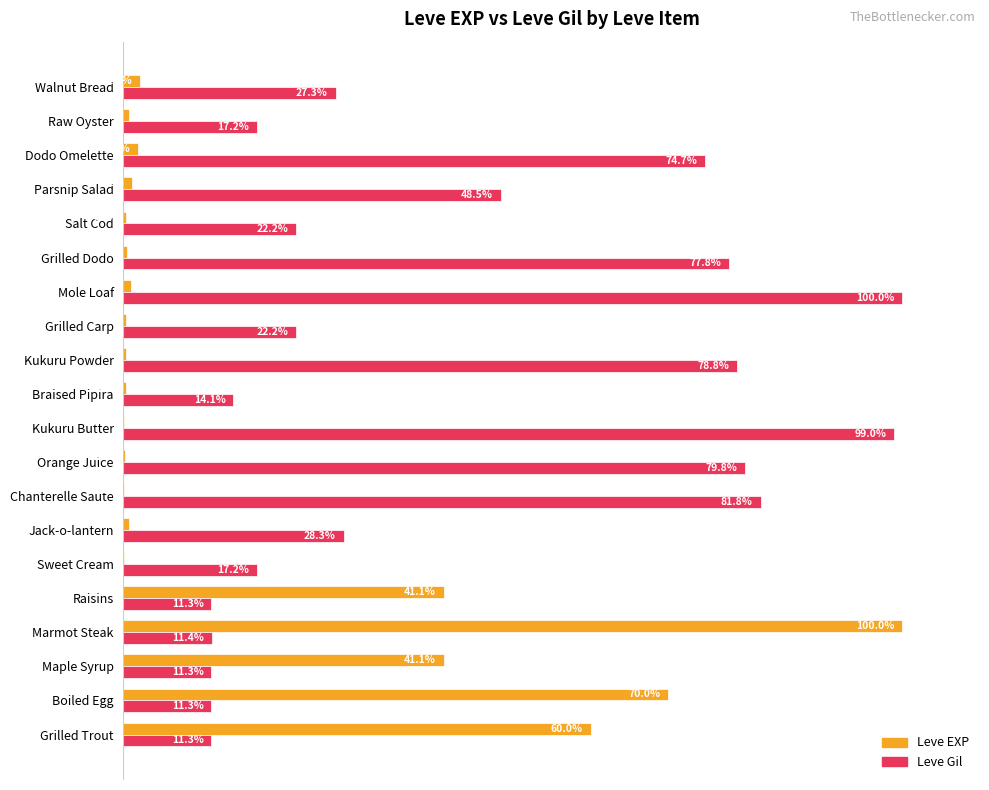

Is the value of Leve Gil at Salt Cod greater than the value of Leve EXP at Marmot Steak?

No